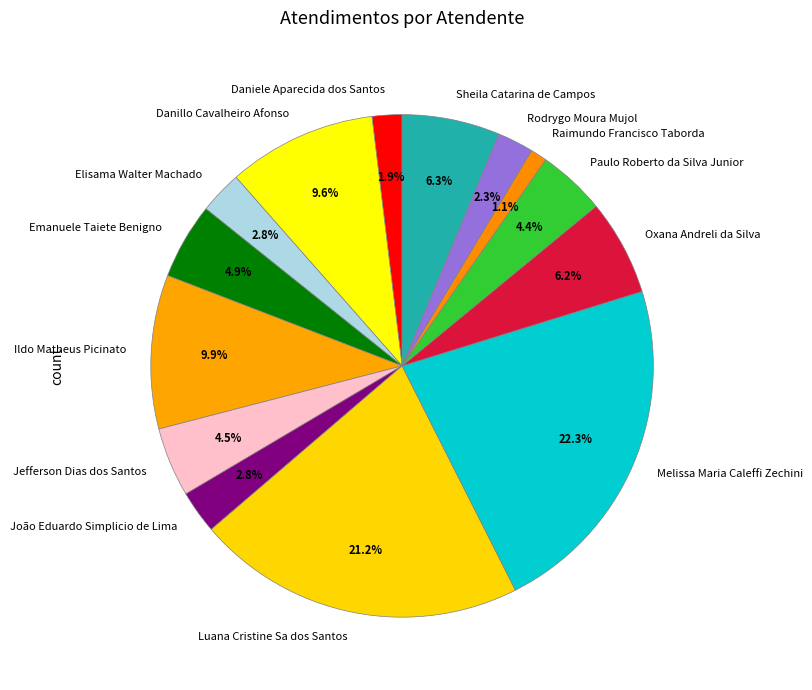

Between Luana Cristine Sa dos Santos and Danillo Cavalheiro Afonso, which is larger?

Luana Cristine Sa dos Santos